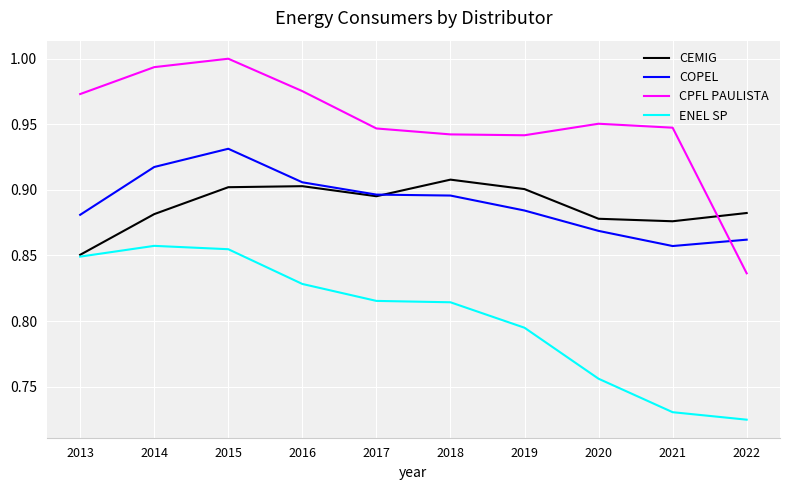

Rank the series by their maximum value, from highest to lowest.

CPFL PAULISTA, COPEL, CEMIG, ENEL SP